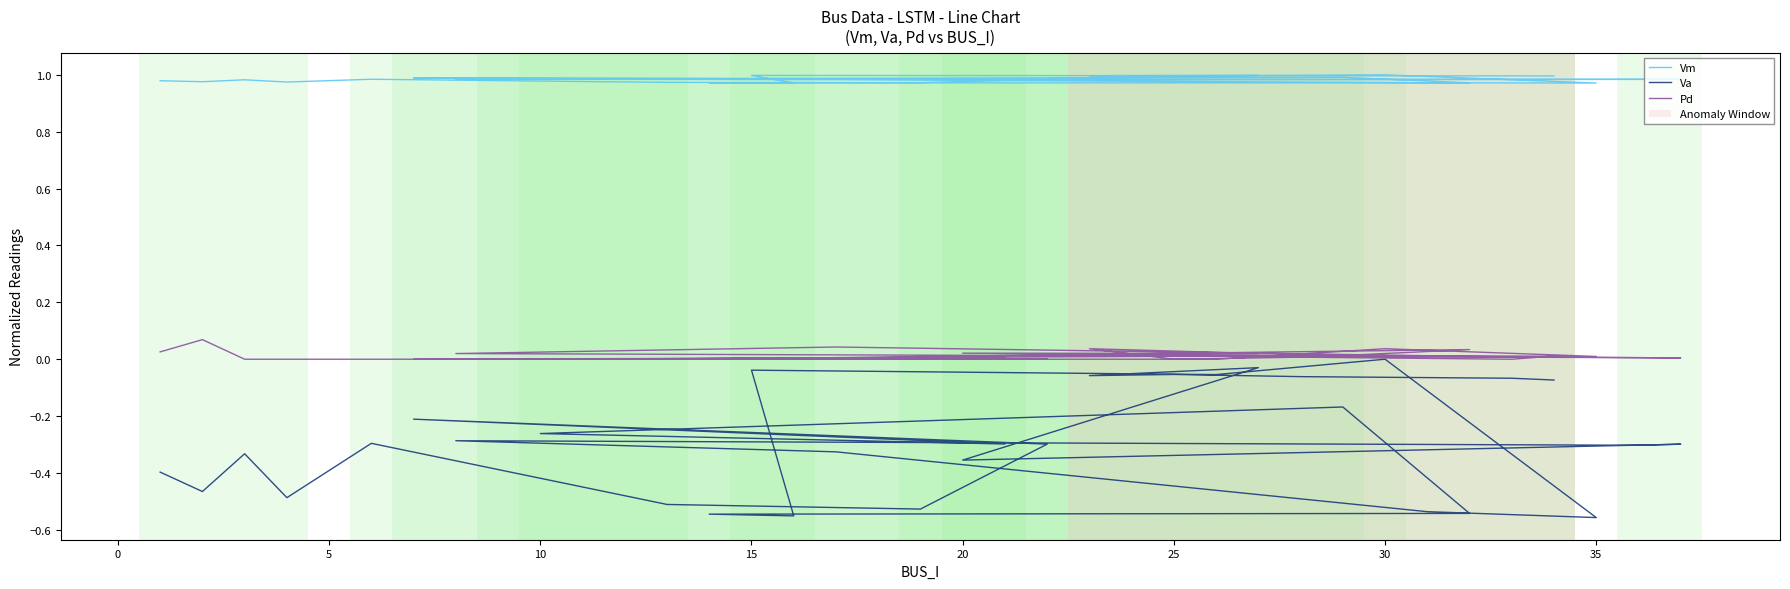

What is the label of the 6th point from the left?

20